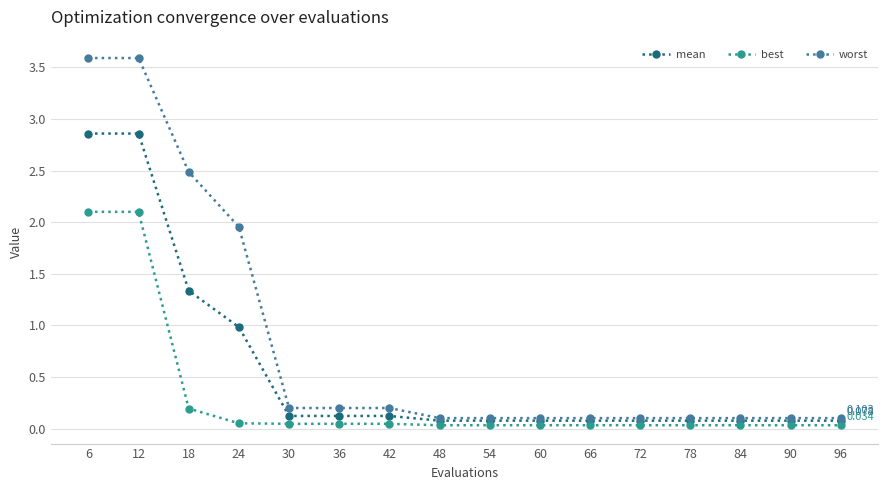

What is the sum of all worst values?

13.1